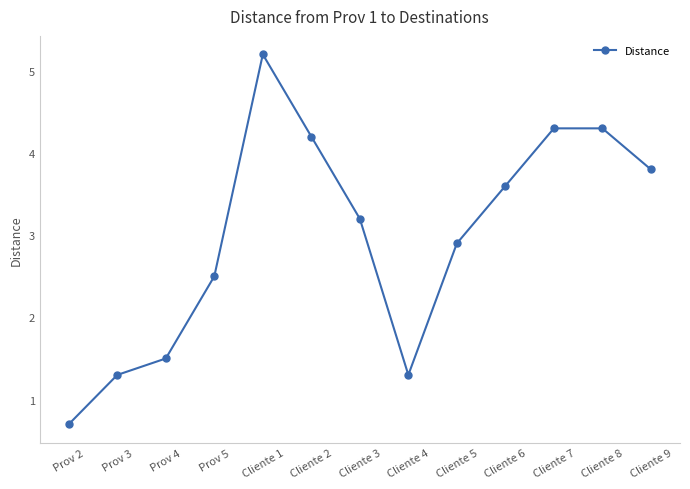

At which label does the data first exceed 3?

Cliente 1